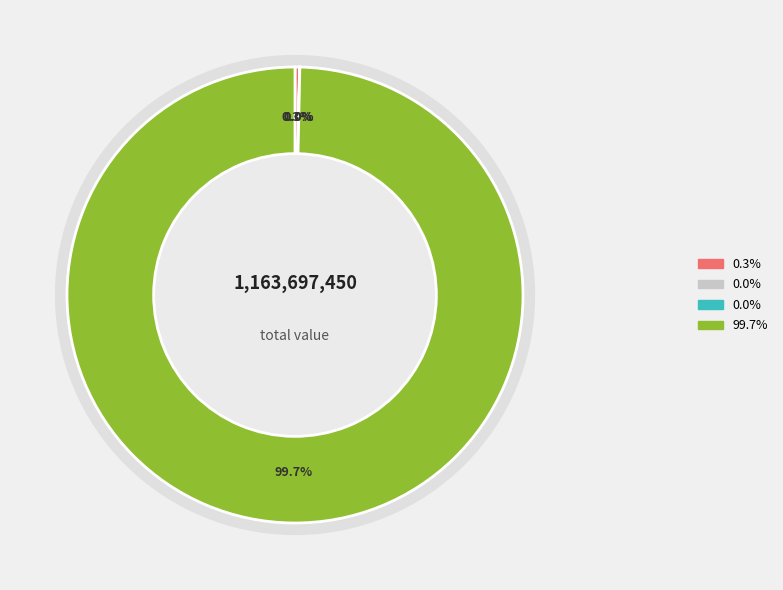

Is there any slice that represents more than half of the pie?

Yes